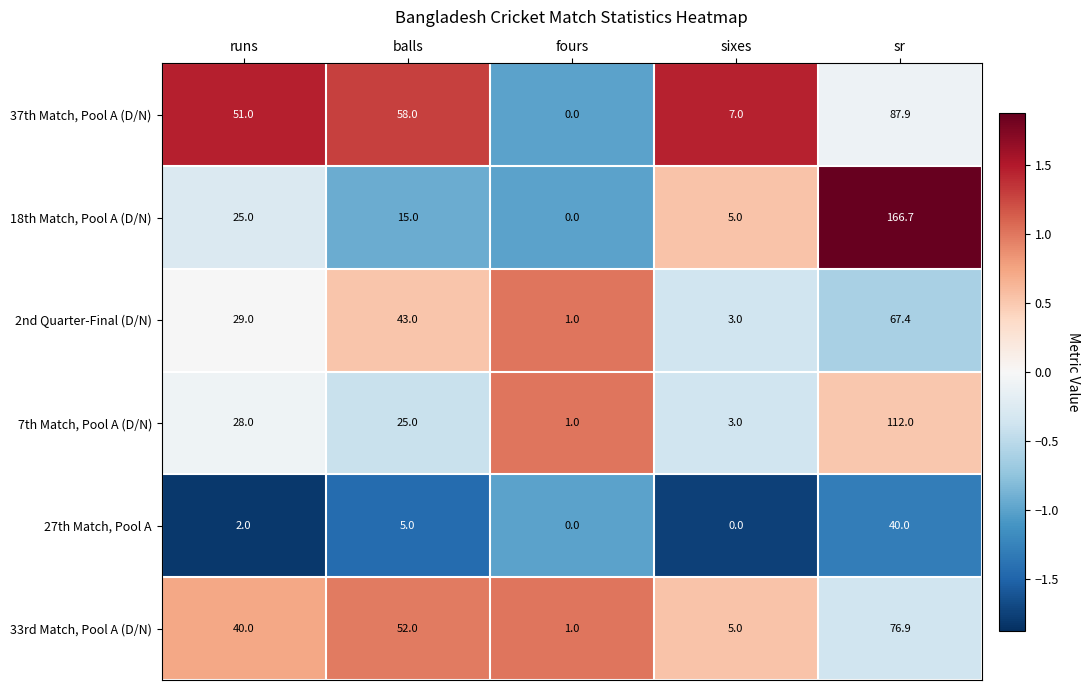

Read the 2nd Quarter-Final (D/N) value at sixes.

3.0